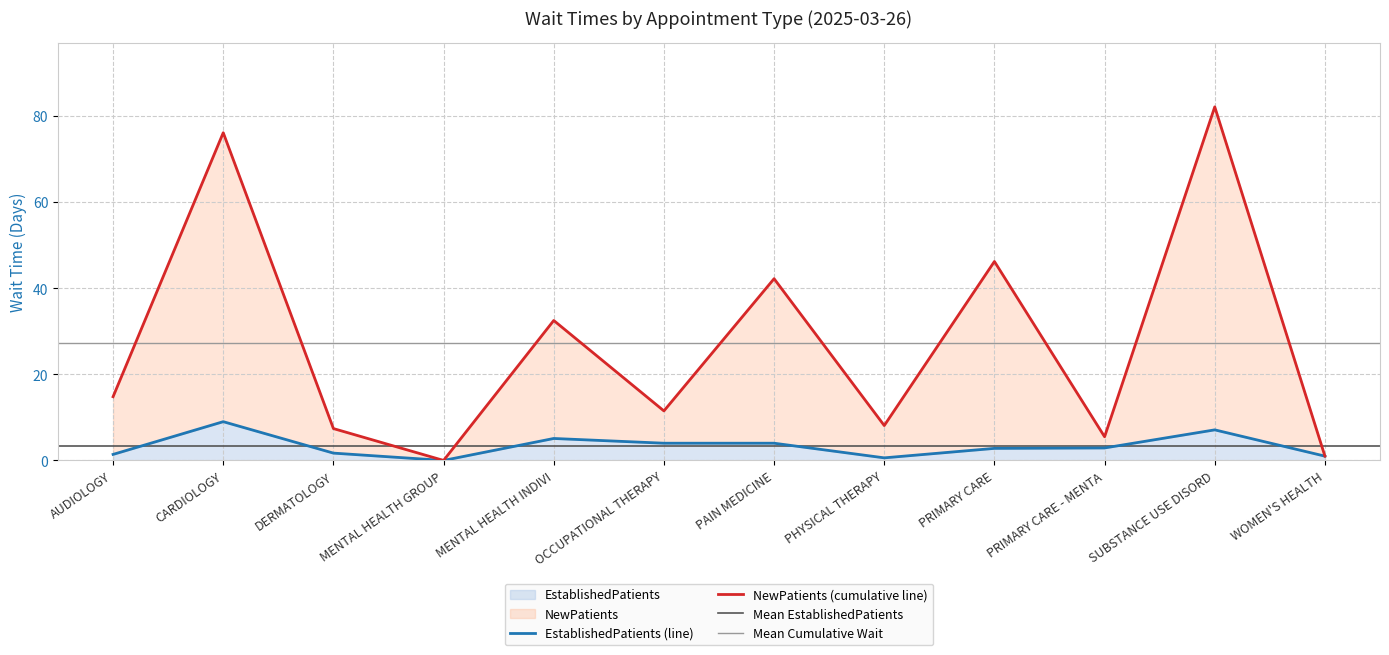

The value of NewPatients at PAIN MEDICINE is 42.2. True or false?

True